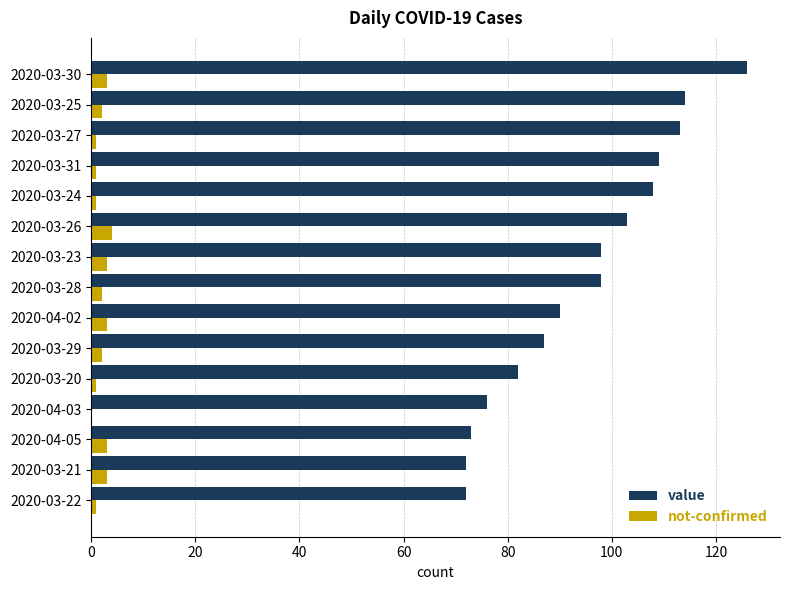

Is it true that value equals 107 at 2020-03-21?

False